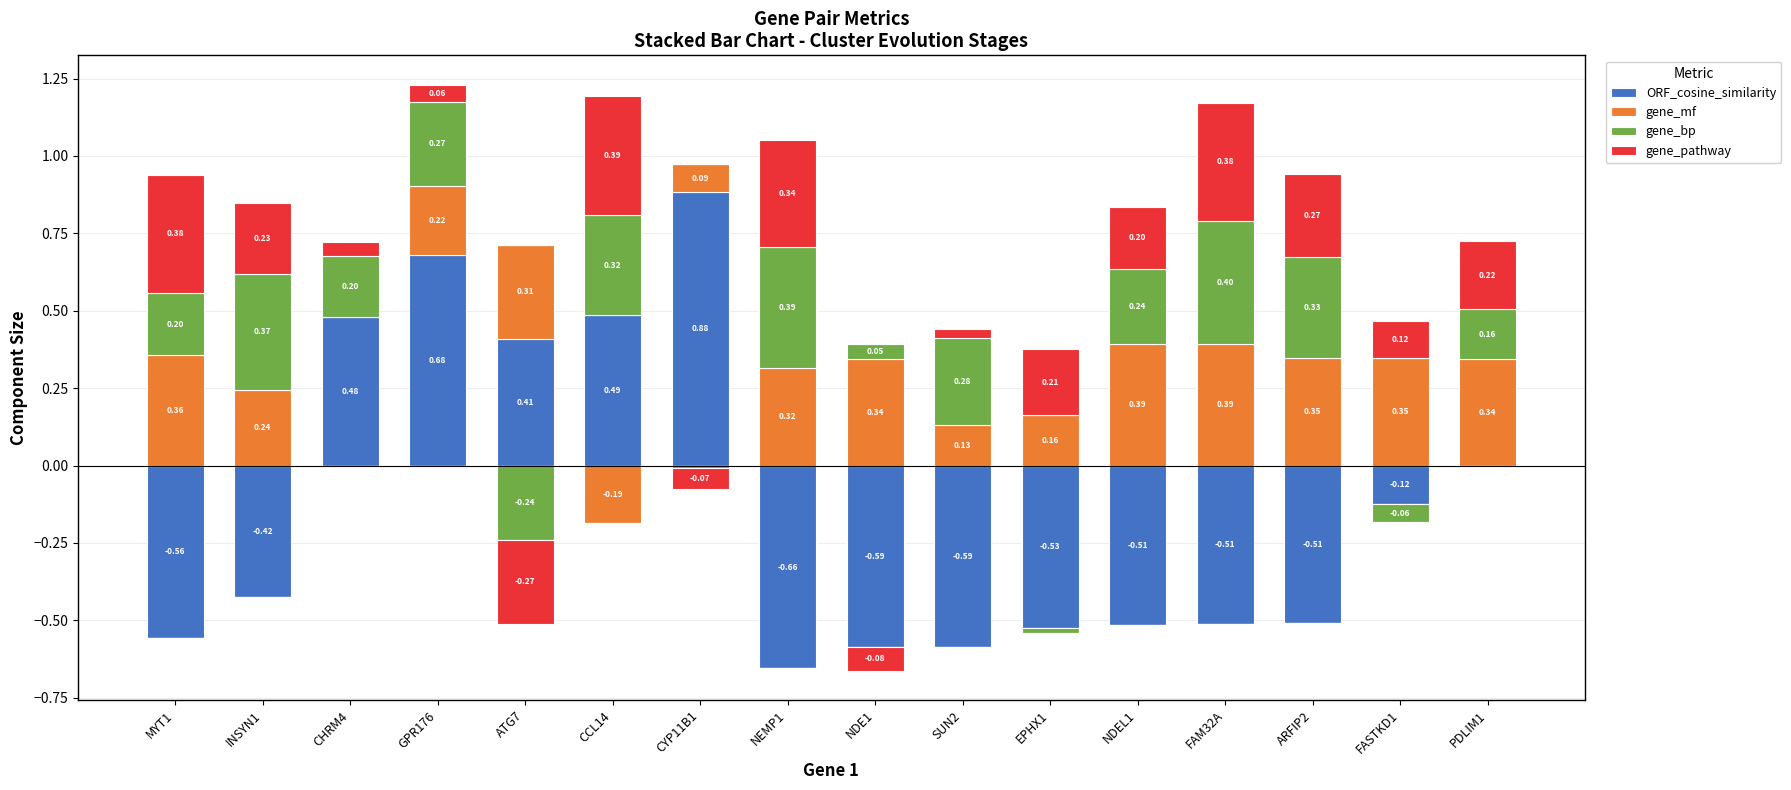

Which series has the largest total across all categories?

gene_mf